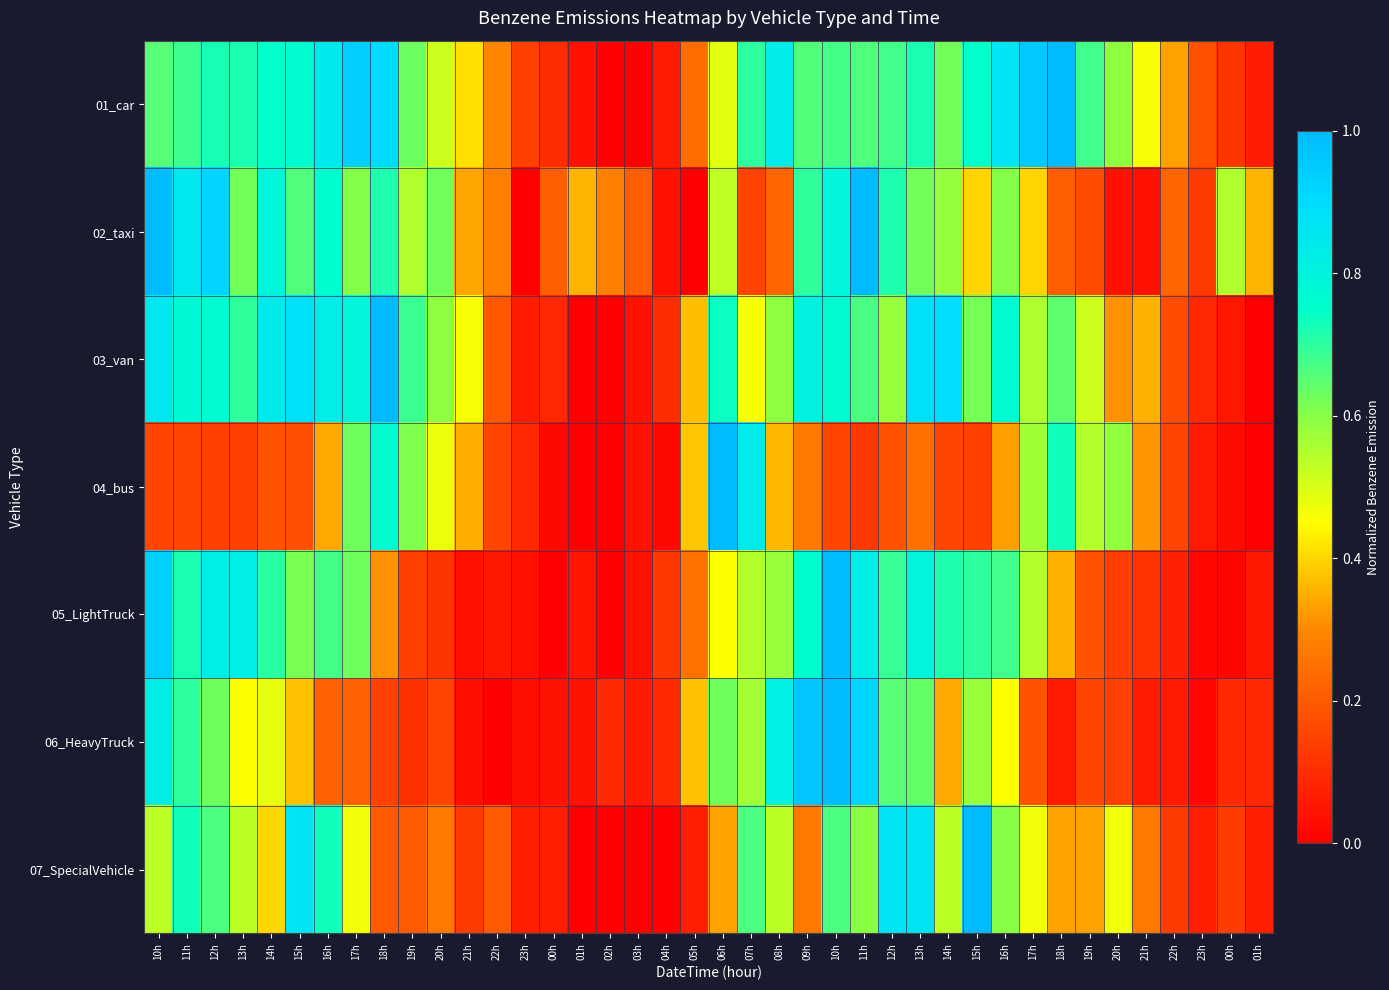

Reading left to right, extract all data points from this chart.

01_car: 10h=0.7	11h=0.7	12h=0.7	13h=0.7	14h=0.7	15h=0.8	16h=0.8	17h=0.9	18h=0.9	19h=0.6	20h=0.5	21h=0.4	22h=0.3	23h=0.1	00h=0.1	01h=0.0	02h=0.0	03h=0.0	04h=0.1	05h=0.2	06h=0.5	07h=0.7	08h=0.8	09h=0.7	10h=0.7	11h=0.7	12h=0.7	13h=0.7	14h=0.6	15h=0.7	16h=0.9	17h=1.0	18h=1.0	19h=0.7	20h=0.6	21h=0.5	22h=0.3	23h=0.2	00h=0.1	01h=0.1
02_taxi: 10h=1.0	11h=0.8	12h=0.9	13h=0.6	14h=0.8	15h=0.7	16h=0.8	17h=0.6	18h=0.7	19h=0.5	20h=0.6	21h=0.3	22h=0.3	23h=0.0	00h=0.2	01h=0.4	02h=0.3	03h=0.2	04h=0.0	05h=0.0	06h=0.5	07h=0.2	08h=0.2	09h=0.7	10h=0.8	11h=1.0	12h=0.7	13h=0.6	14h=0.6	15h=0.4	16h=0.6	17h=0.4	18h=0.2	19h=0.2	20h=0.0	21h=0.0	22h=0.2	23h=0.1	00h=0.5	01h=0.4
03_van: 10h=0.9	11h=0.8	12h=0.8	13h=0.7	14h=0.8	15h=0.9	16h=0.8	17h=0.8	18h=1.0	19h=0.7	20h=0.6	21h=0.5	22h=0.2	23h=0.1	00h=0.1	01h=0.0	02h=0.0	03h=0.0	04h=0.1	05h=0.4	06h=0.7	07h=0.5	08h=0.6	09h=0.8	10h=0.8	11h=0.7	12h=0.6	13h=0.9	14h=0.9	15h=0.6	16h=0.8	17h=0.6	18h=0.6	19h=0.5	20h=0.3	21h=0.4	22h=0.2	23h=0.1	00h=0.1	01h=0.0
04_bus: 10h=0.2	11h=0.2	12h=0.1	13h=0.1	14h=0.2	15h=0.2	16h=0.3	17h=0.6	18h=0.8	19h=0.6	20h=0.5	21h=0.4	22h=0.2	23h=0.1	00h=0.0	01h=0.0	02h=0.0	03h=0.0	04h=0.0	05h=0.4	06h=1.0	07h=0.8	08h=0.4	09h=0.3	10h=0.2	11h=0.1	12h=0.2	13h=0.2	14h=0.2	15h=0.1	16h=0.3	17h=0.6	18h=0.7	19h=0.5	20h=0.6	21h=0.3	22h=0.2	23h=0.1	00h=0.0	01h=0.0
05_LightTruck: 10h=0.9	11h=0.7	12h=0.8	13h=0.8	14h=0.7	15h=0.6	16h=0.7	17h=0.6	18h=0.3	19h=0.1	20h=0.1	21h=0.0	22h=0.1	23h=0.0	00h=0.0	01h=0.0	02h=0.0	03h=0.0	04h=0.1	05h=0.3	06h=0.5	07h=0.5	08h=0.6	09h=0.8	10h=1.0	11h=0.8	12h=0.7	13h=0.8	14h=0.7	15h=0.7	16h=0.7	17h=0.5	18h=0.4	19h=0.2	20h=0.1	21h=0.1	22h=0.1	23h=0.0	00h=0.0	01h=0.1
06_HeavyTruck: 10h=0.8	11h=0.7	12h=0.6	13h=0.5	14h=0.5	15h=0.4	16h=0.2	17h=0.2	18h=0.1	19h=0.1	20h=0.2	21h=0.0	22h=0.0	23h=0.0	00h=0.0	01h=0.0	02h=0.1	03h=0.1	04h=0.1	05h=0.4	06h=0.6	07h=0.6	08h=0.8	09h=1.0	10h=1.0	11h=0.9	12h=0.7	13h=0.6	14h=0.3	15h=0.6	16h=0.5	17h=0.2	18h=0.1	19h=0.2	20h=0.1	21h=0.1	22h=0.1	23h=0.0	00h=0.1	01h=0.1
07_SpecialVehicle: 10h=0.5	11h=0.7	12h=0.7	13h=0.5	14h=0.4	15h=0.9	16h=0.7	17h=0.5	18h=0.2	19h=0.2	20h=0.3	21h=0.1	22h=0.2	23h=0.1	00h=0.1	01h=0.0	02h=0.0	03h=0.0	04h=0.0	05h=0.1	06h=0.3	07h=0.7	08h=0.5	09h=0.3	10h=0.7	11h=0.6	12h=0.9	13h=0.9	14h=0.5	15h=1.0	16h=0.6	17h=0.5	18h=0.3	19h=0.3	20h=0.5	21h=0.3	22h=0.1	23h=0.1	00h=0.1	01h=0.1